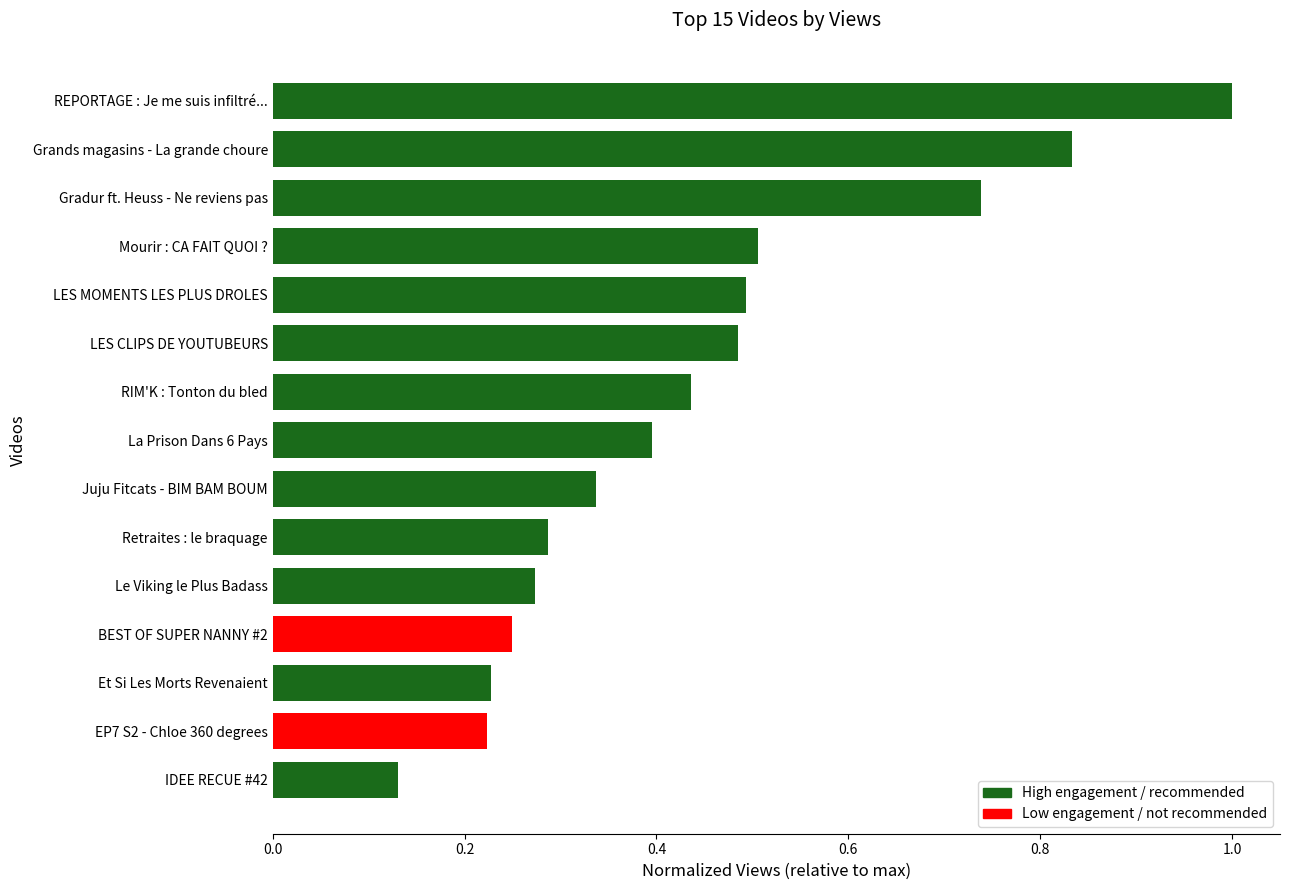

How many bars are there in total?

15